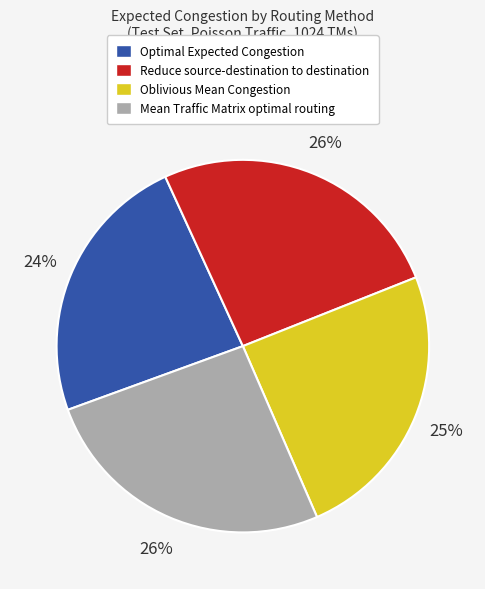

Approximately how many times larger is the value at Optimal Expected Congestion compared to Reduce source-destination to destination?

0.9